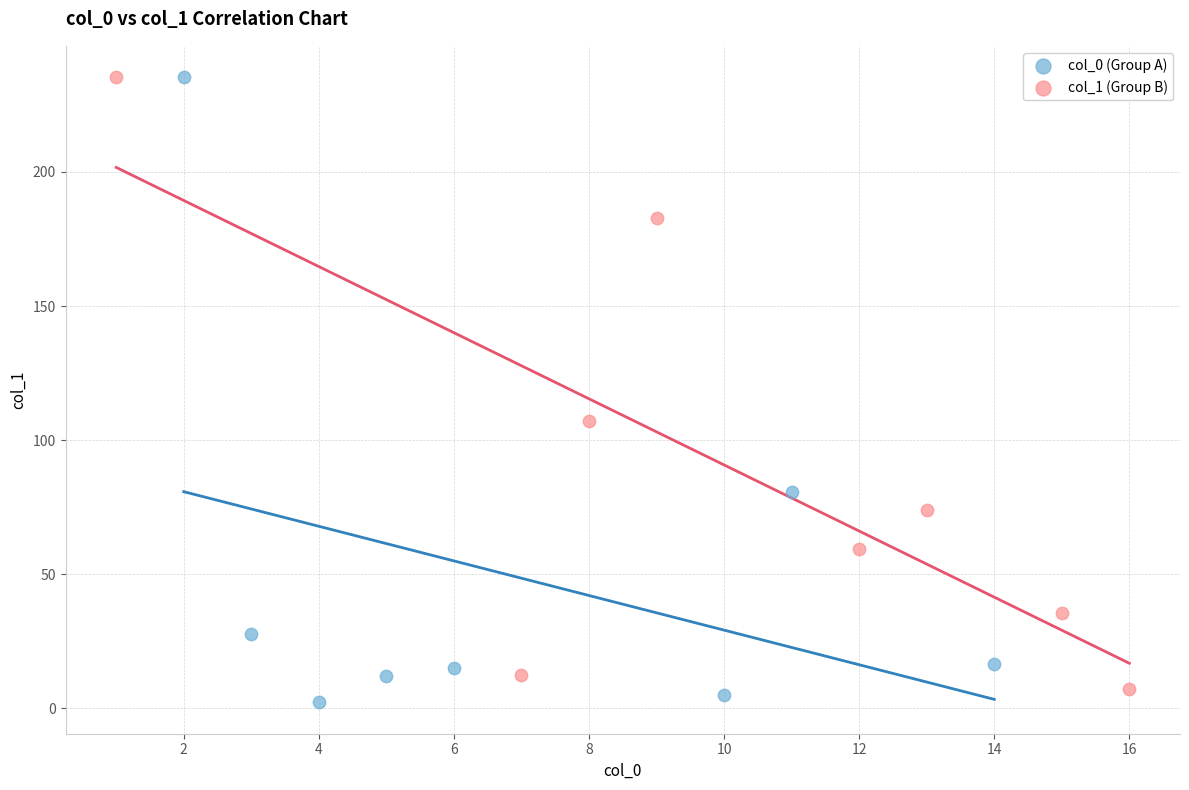

Which series contains the lowest Y value?

col_0 (Group A)